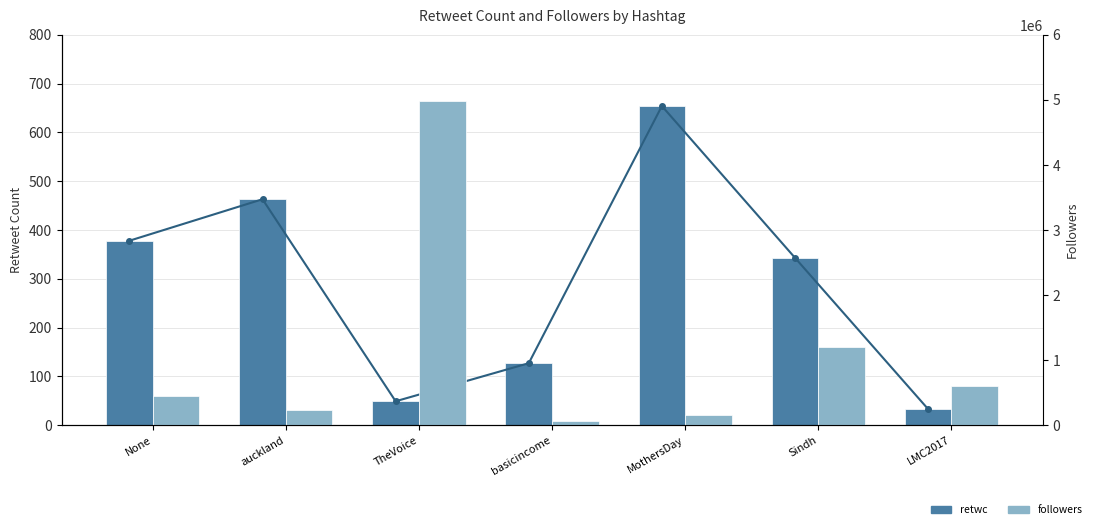

What is the label of the 4th bar from the left?

basicincome